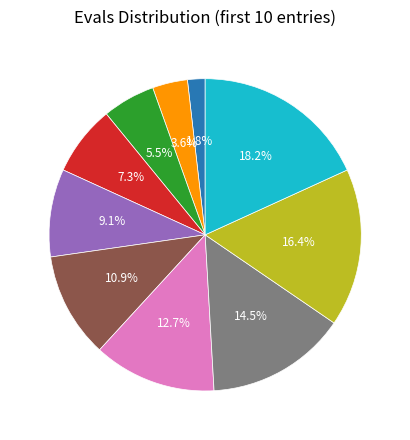

What percentage is NOT represented by 30?

90.9%